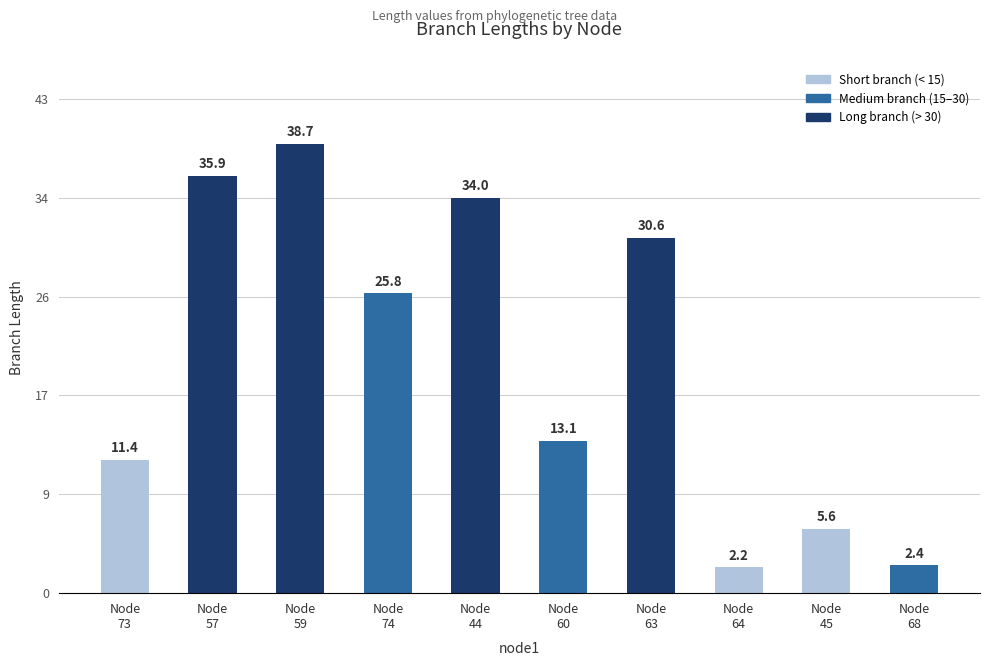

Does the chart contain any negative values?

No